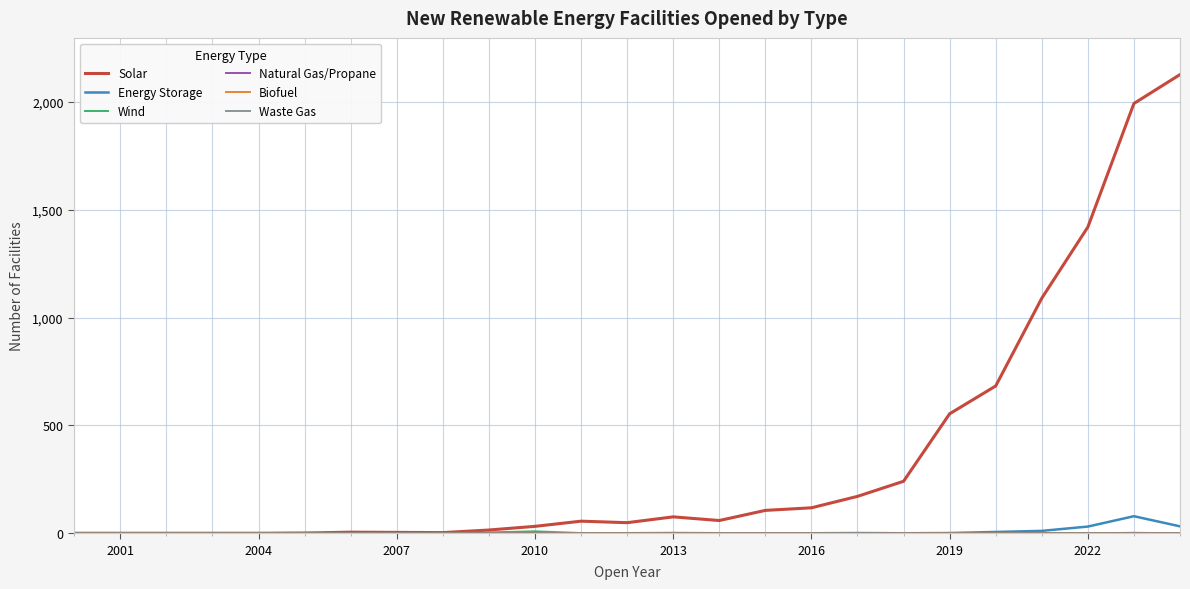

What is the maximum value shown in the chart?

2127